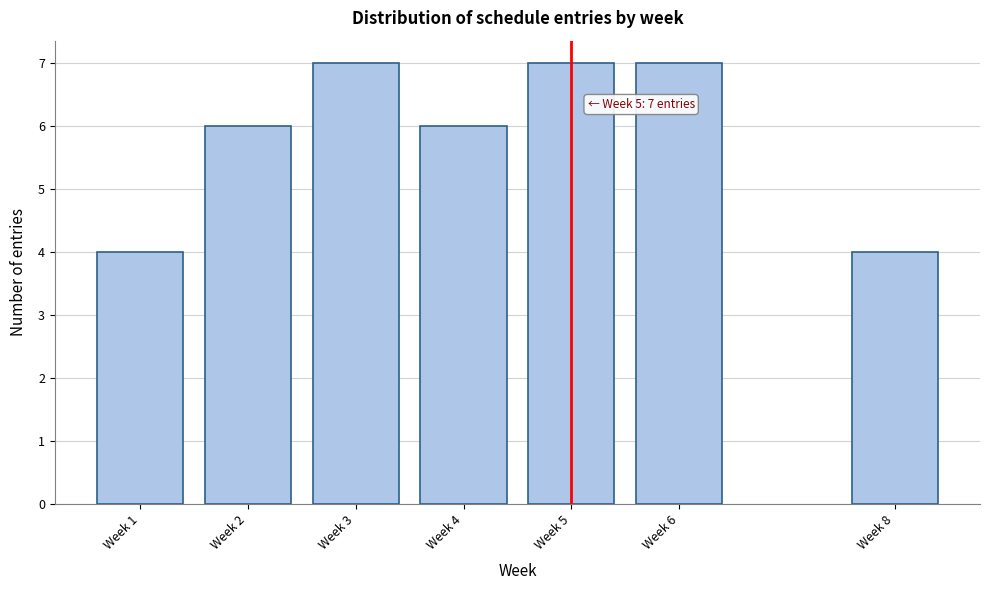

Reading left to right, what are all the values shown in this chart?

Week 1=4	Week 2=6	Week 3=7	Week 4=6	Week 5=7	Week 6=7	Week 8=4